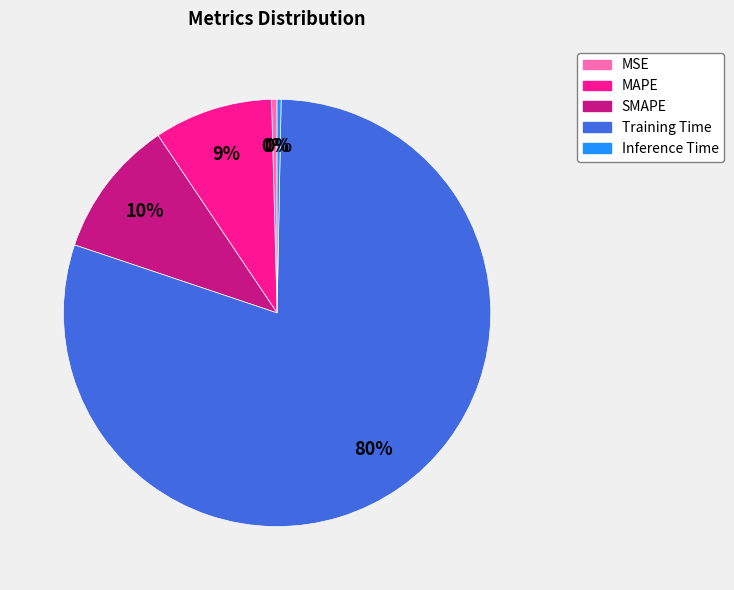

Which slice is the largest?

Training Time